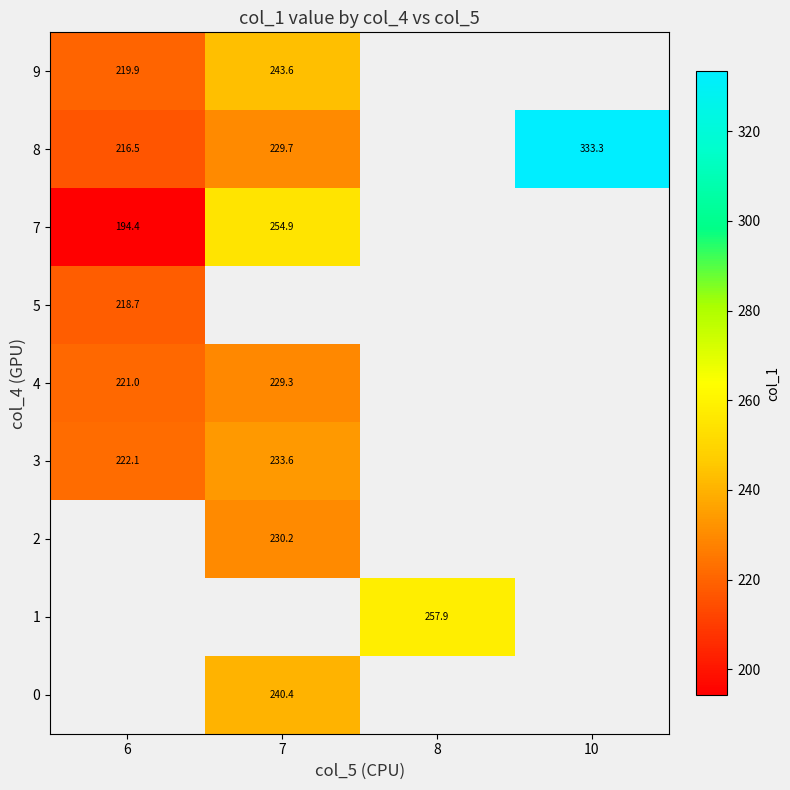

Which has a higher value, 8 or 7?

7